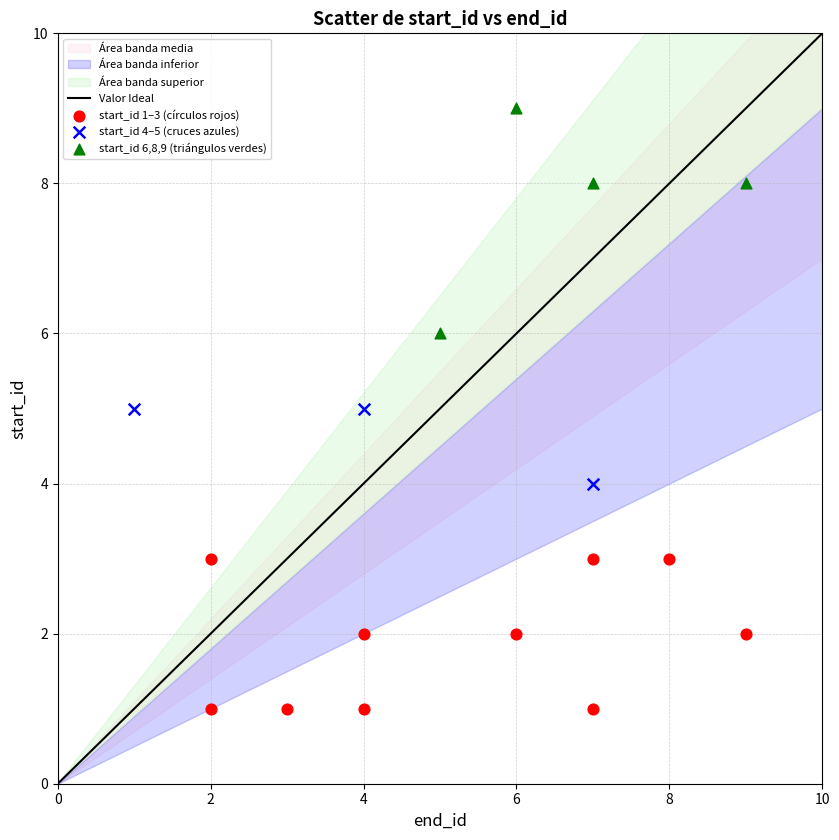

Which series contains the lowest Y value?

start_id 1–3 (círculos rojos)